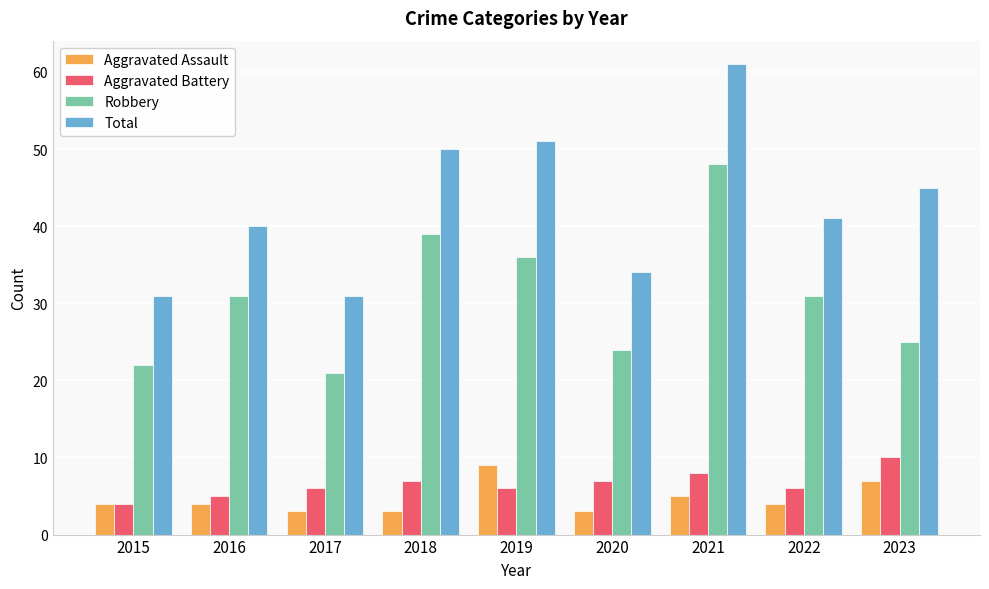

Between 2019 and 2022, which series saw the biggest shift?

Total